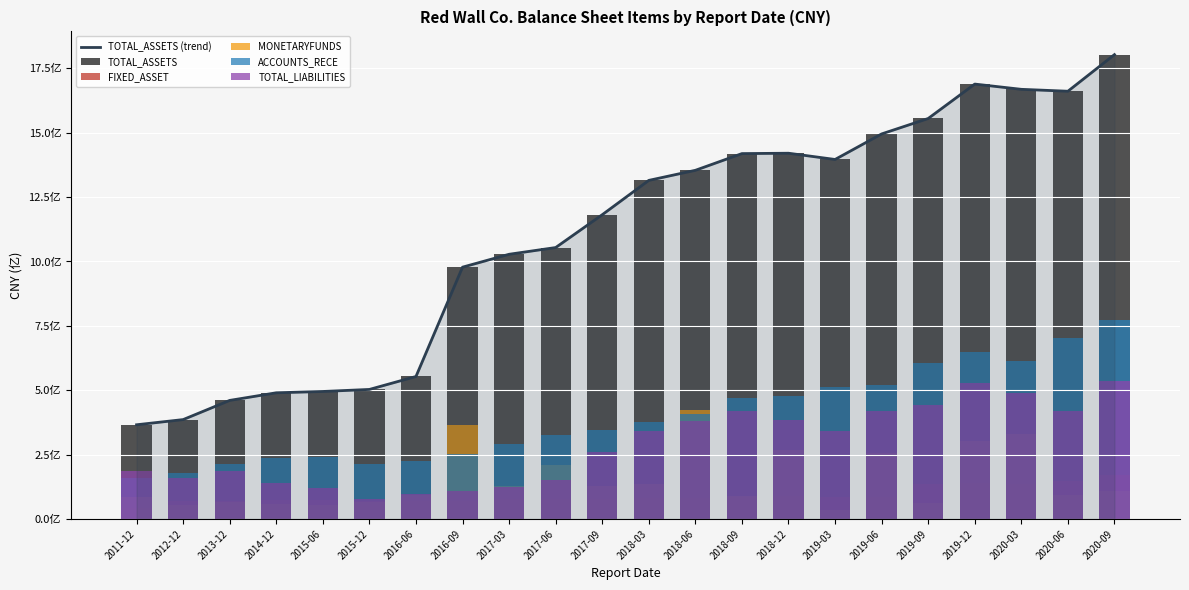

What is the spread (max minus min) of values at 2020-06?

1569257388.4